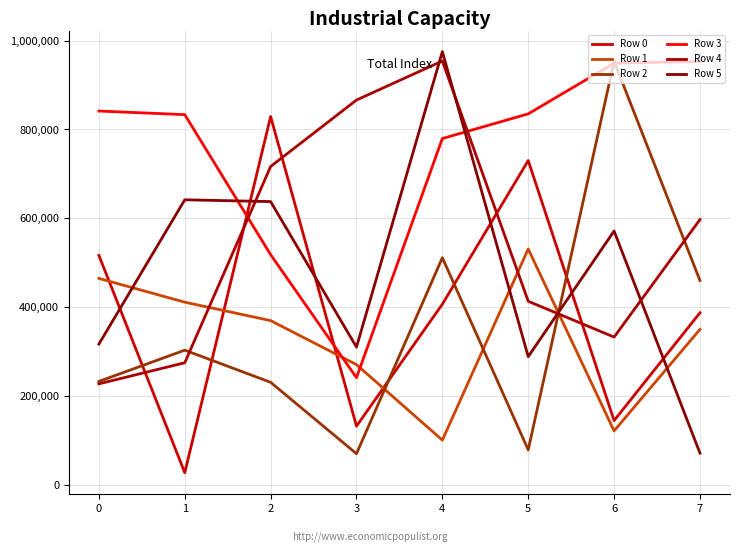

Is it true that Row 3 equals 375010 at 1?

False